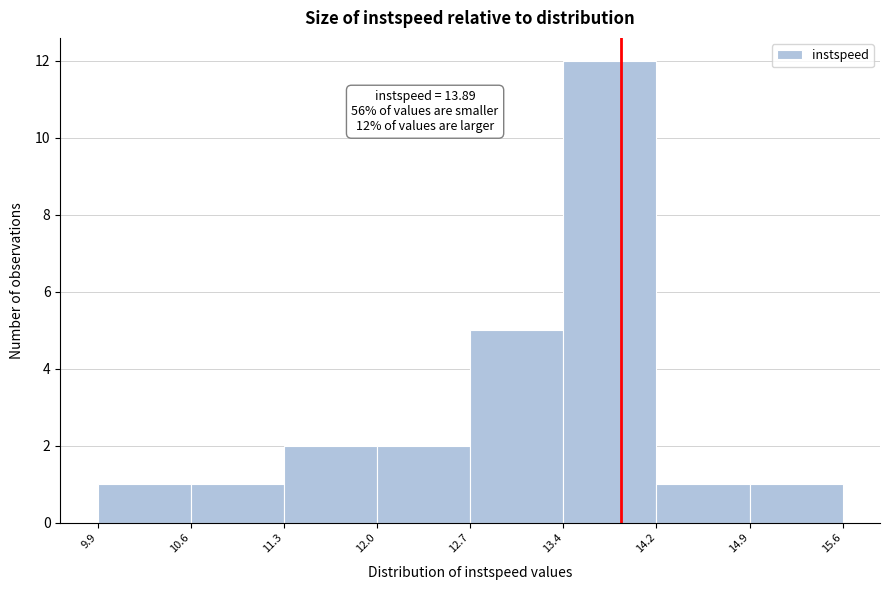

Which range on the x-axis has the tallest bar?

13.4 to 14.2